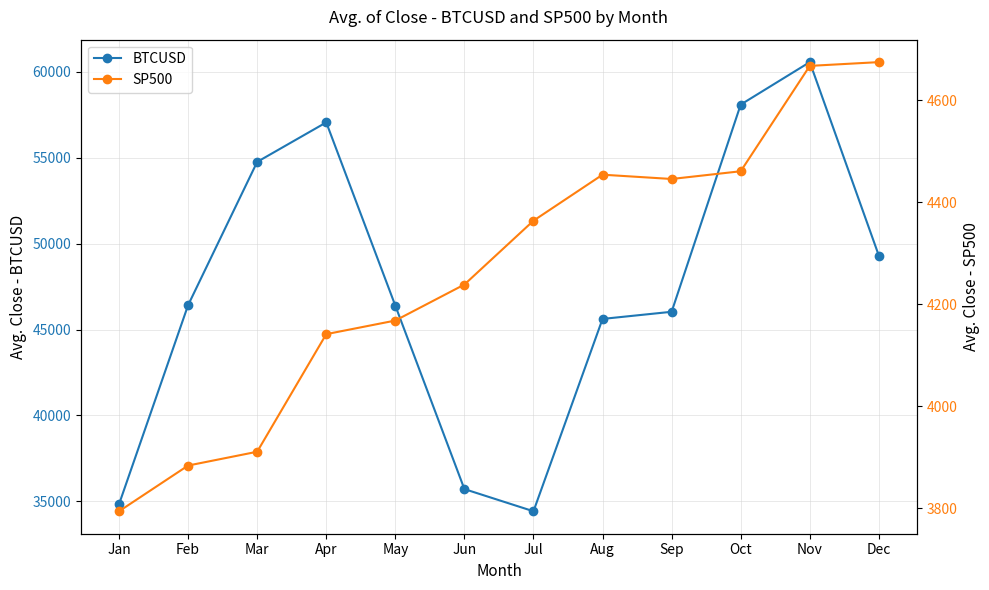

Which series has the largest range (max minus min)?

BTCUSD